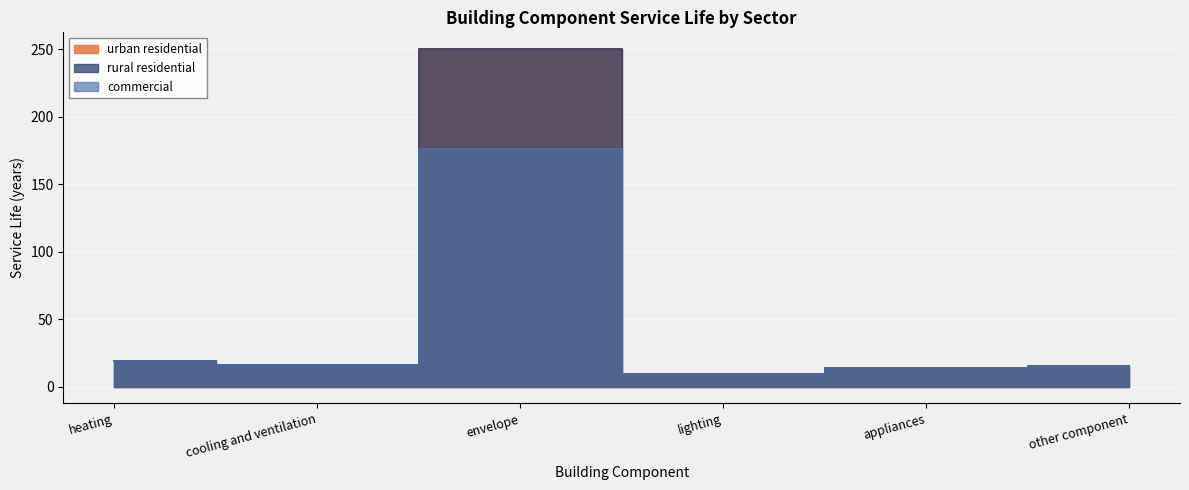

True or false: commercial has more than 0 interior local peaks.

True